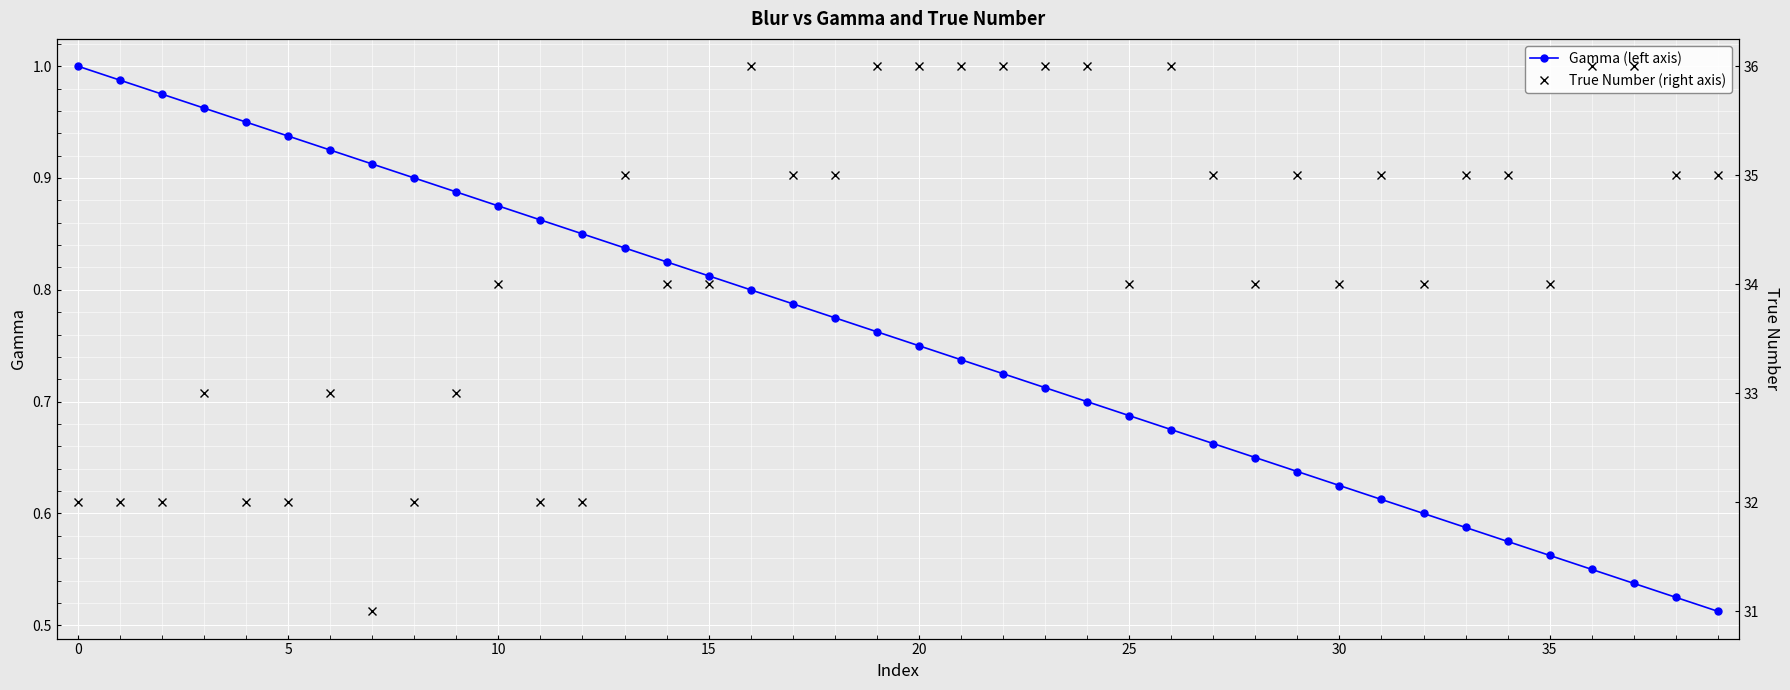

True or false: Gamma (left axis) has more than 0 points higher than both neighbors.

False